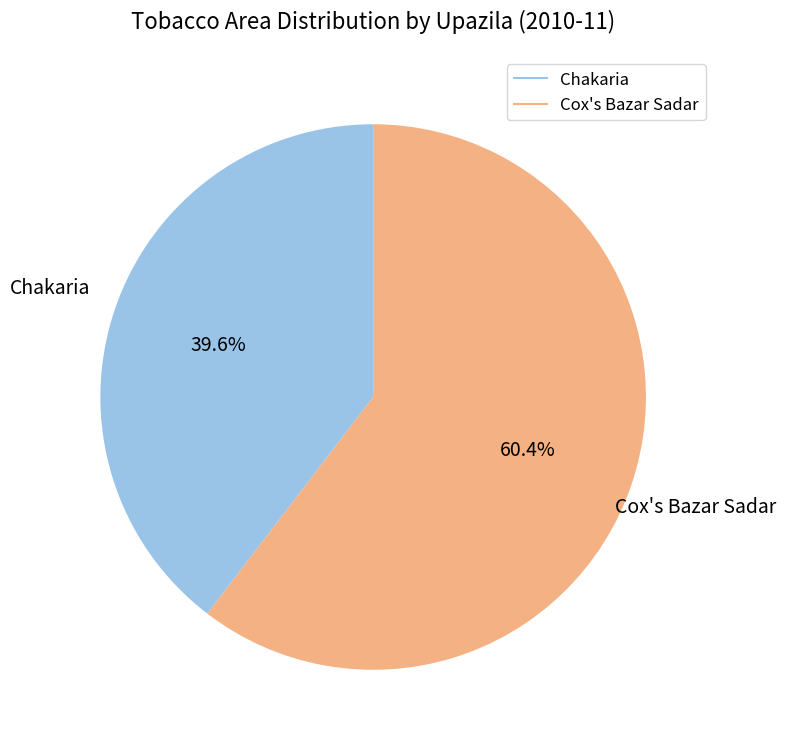

Is it true that Chakaria is 29% of the pie?

False